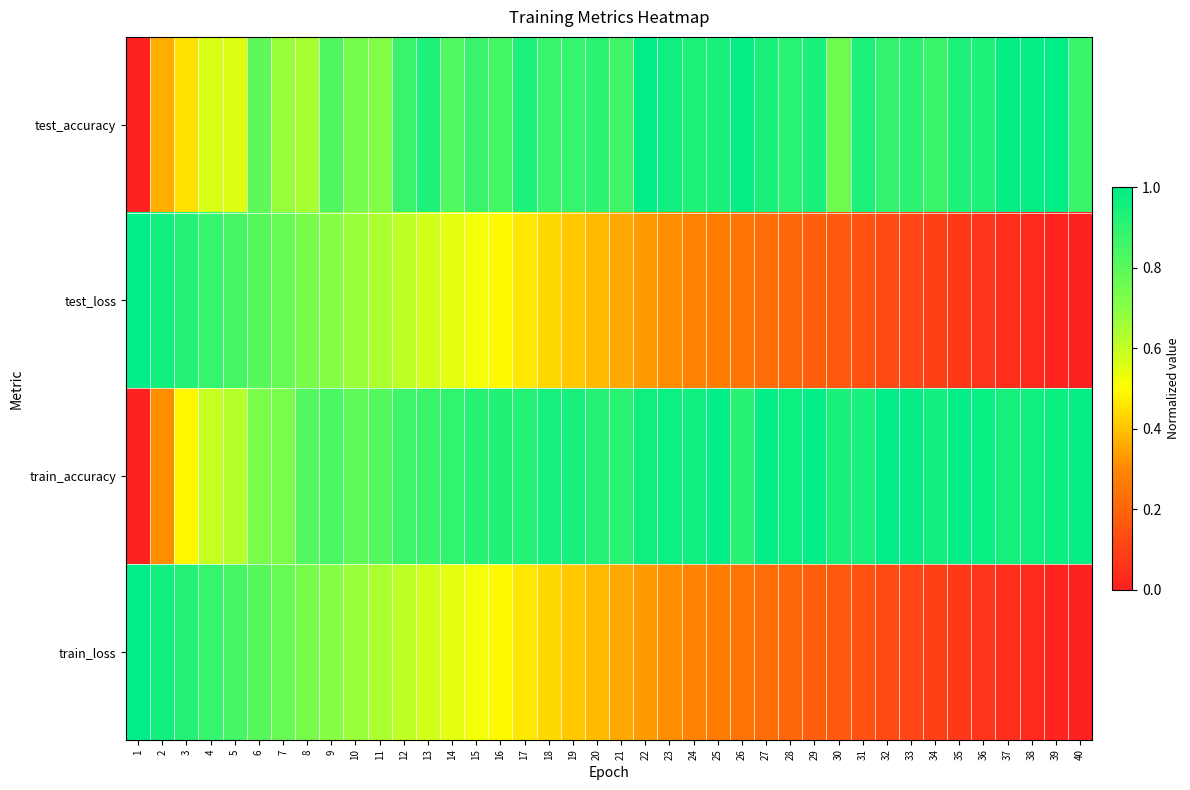

Reading left to right, what are all the values shown in this chart?

test_accuracy: 1=0.0	2=0.4	3=0.5	4=0.6	5=0.6	6=0.8	7=0.7	8=0.7	9=0.8	10=0.7	11=0.7	12=0.9	13=0.9	14=0.8	15=0.9	16=0.8	17=0.9	18=0.9	19=0.9	20=0.9	21=0.9	22=1.0	23=1.0	24=0.9	25=0.9	26=1.0	27=0.9	28=0.9	29=0.9	30=0.8	31=0.9	32=0.9	33=0.9	34=0.9	35=0.9	36=0.9	37=1.0	38=1.0	39=1.0	40=0.9
test_loss: 1=1.0	2=1.0	3=0.9	4=0.9	5=0.8	6=0.8	7=0.8	8=0.7	9=0.7	10=0.7	11=0.6	12=0.6	13=0.6	14=0.5	15=0.5	16=0.5	17=0.5	18=0.4	19=0.4	20=0.4	21=0.4	22=0.3	23=0.3	24=0.3	25=0.3	26=0.2	27=0.2	28=0.2	29=0.2	30=0.2	31=0.1	32=0.1	33=0.1	34=0.1	35=0.1	36=0.1	37=0.0	38=0.0	39=0.0	40=0.0
train_accuracy: 1=0.0	2=0.3	3=0.5	4=0.6	5=0.6	6=0.7	7=0.7	8=0.8	9=0.8	10=0.8	11=0.8	12=0.9	13=0.9	14=0.9	15=0.9	16=0.9	17=0.9	18=0.9	19=0.9	20=0.9	21=0.9	22=1.0	23=1.0	24=1.0	25=1.0	26=0.9	27=1.0	28=1.0	29=1.0	30=0.9	31=0.9	32=1.0	33=1.0	34=1.0	35=1.0	36=1.0	37=1.0	38=1.0	39=1.0	40=1.0
train_loss: 1=1.0	2=1.0	3=0.9	4=0.9	5=0.8	6=0.8	7=0.8	8=0.7	9=0.7	10=0.7	11=0.6	12=0.6	13=0.6	14=0.5	15=0.5	16=0.5	17=0.5	18=0.4	19=0.4	20=0.4	21=0.4	22=0.3	23=0.3	24=0.3	25=0.3	26=0.2	27=0.2	28=0.2	29=0.2	30=0.2	31=0.1	32=0.1	33=0.1	34=0.1	35=0.1	36=0.1	37=0.0	38=0.0	39=0.0	40=0.0